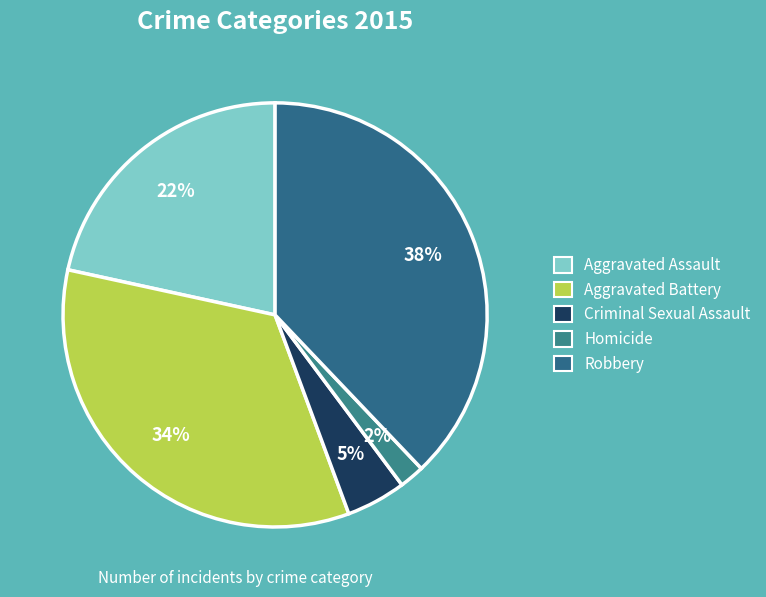

To the nearest percent, what is the difference between the largest and smallest slice percentages?

36%